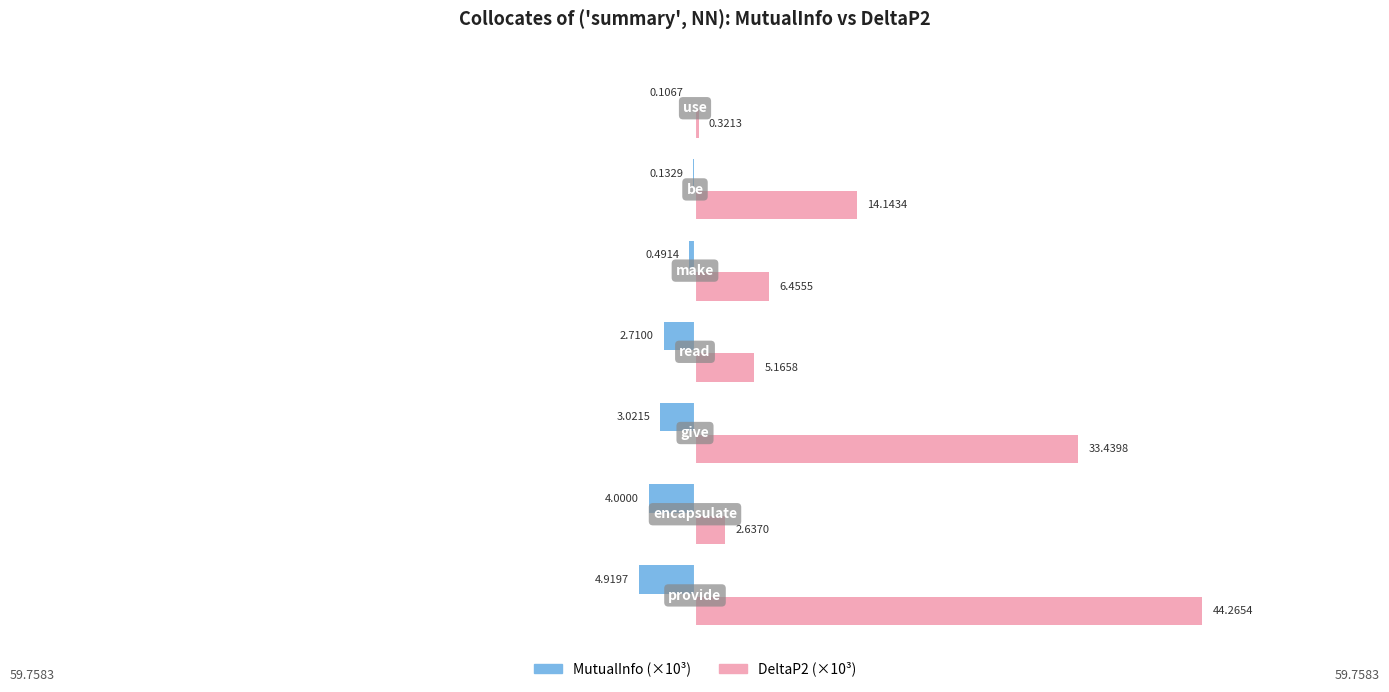

How many data points does each series have?

7